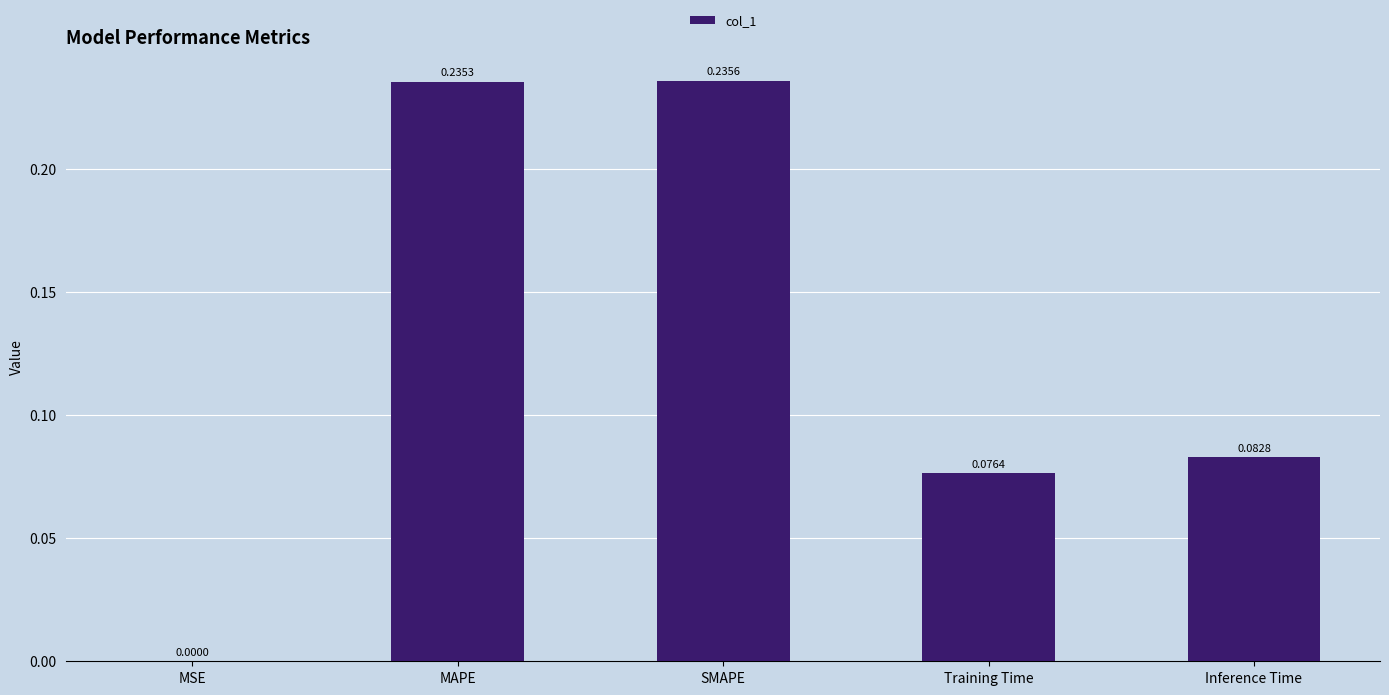

Between Inference Time and SMAPE, which is larger?

SMAPE